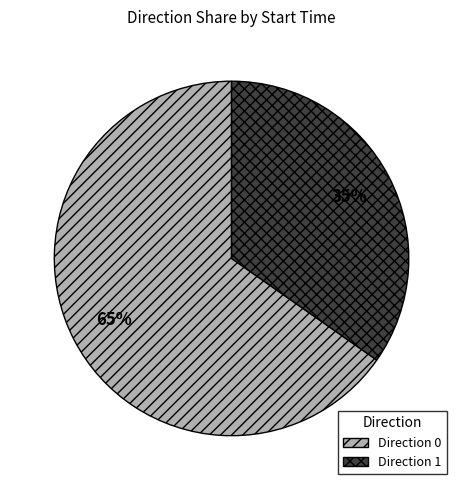

What percentage is the Direction 0 slice, to the nearest percent?

65%